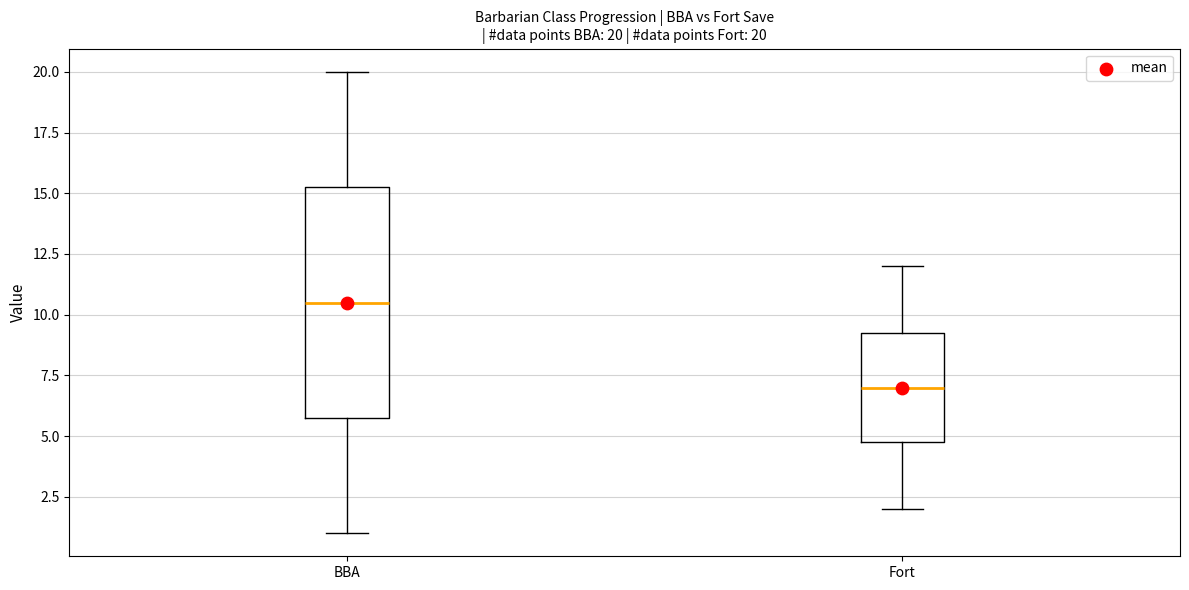

Which box is the tallest, from its lower edge to its upper edge?

BBA